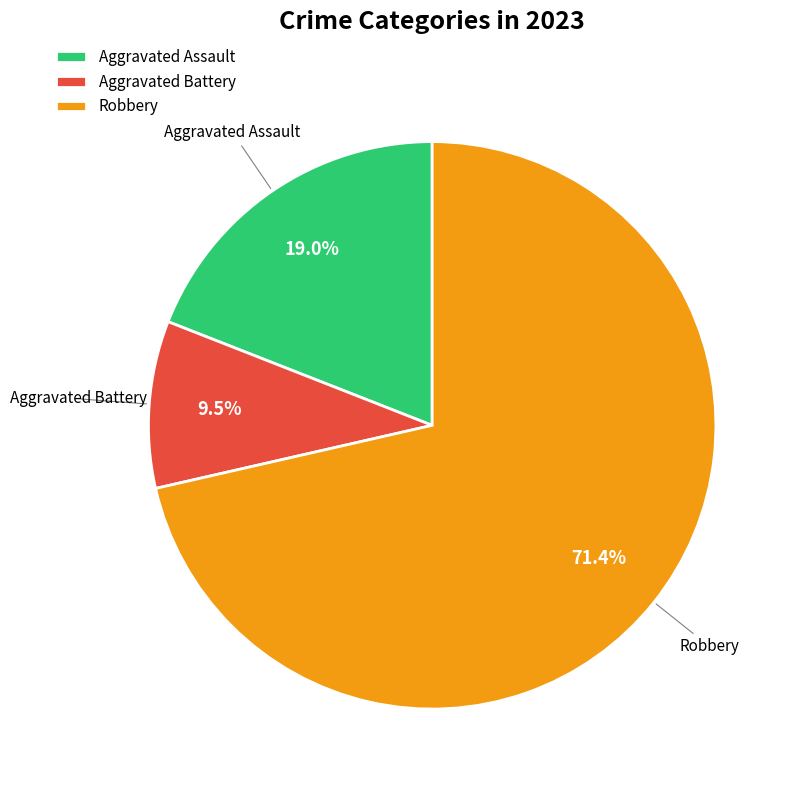

Which slice is the largest?

Robbery